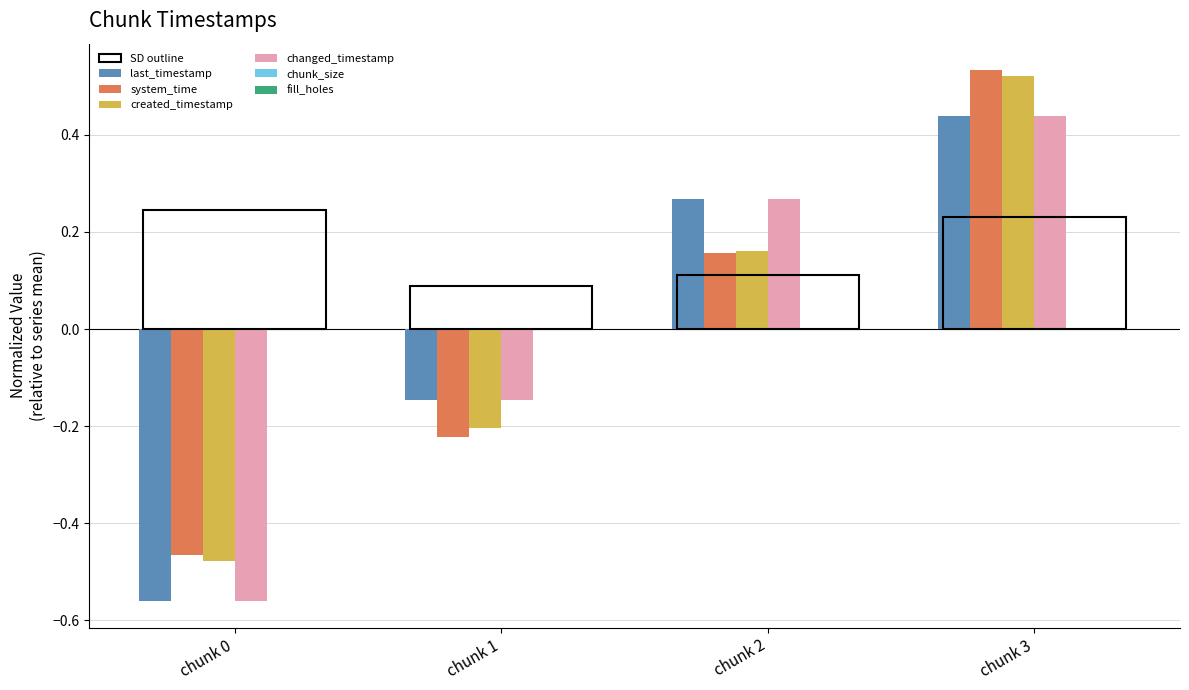

How many distinct data groups are displayed?

6